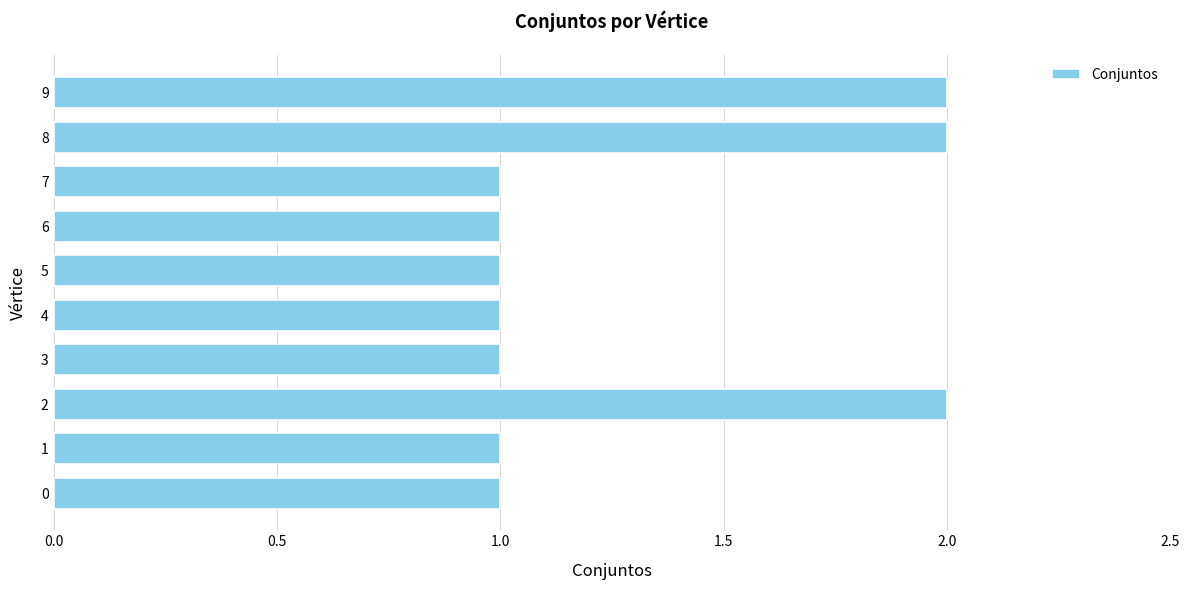

What is the sum of all values?

13